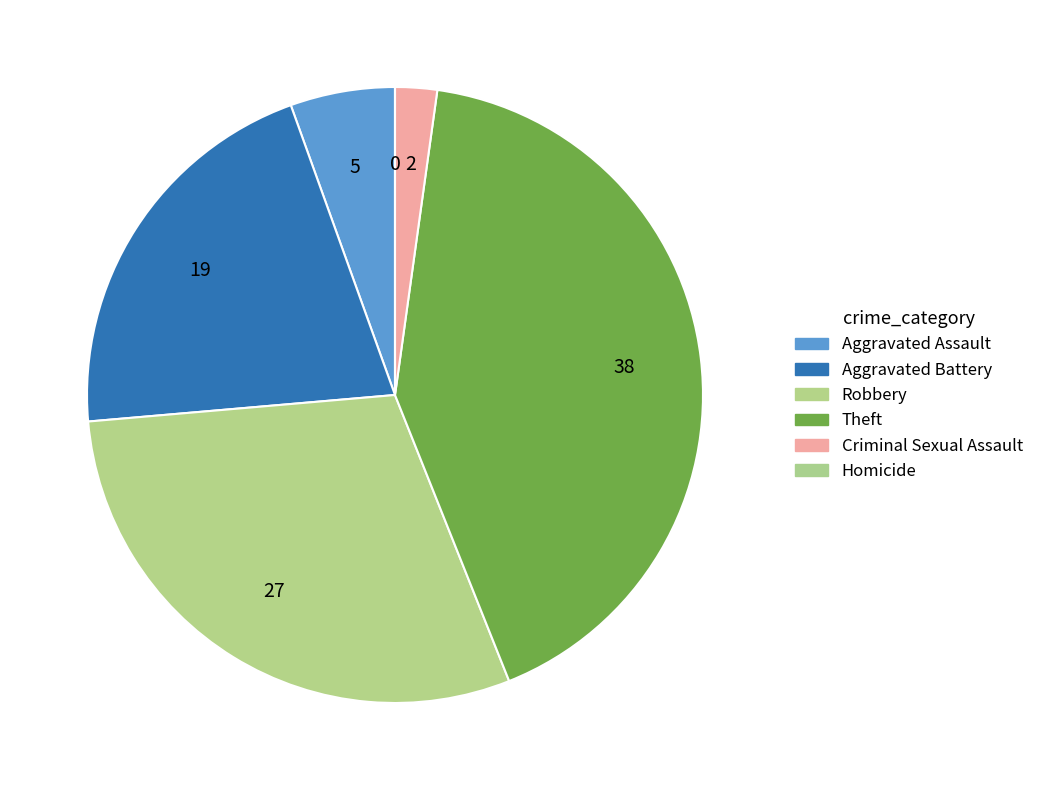

To the nearest percent, what portion does Robbery represent?

30%